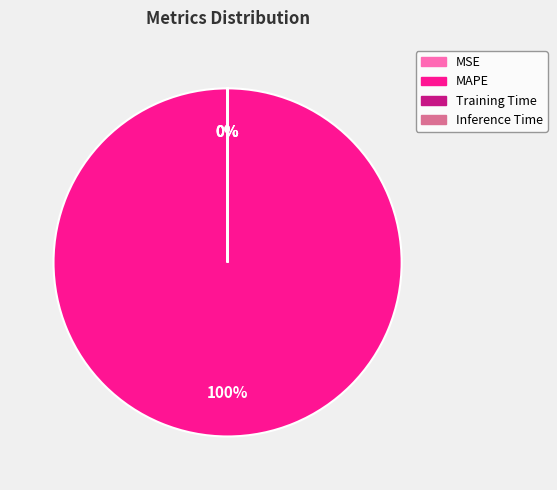

To the nearest percent, what percentage of the pie is MAPE?

100%